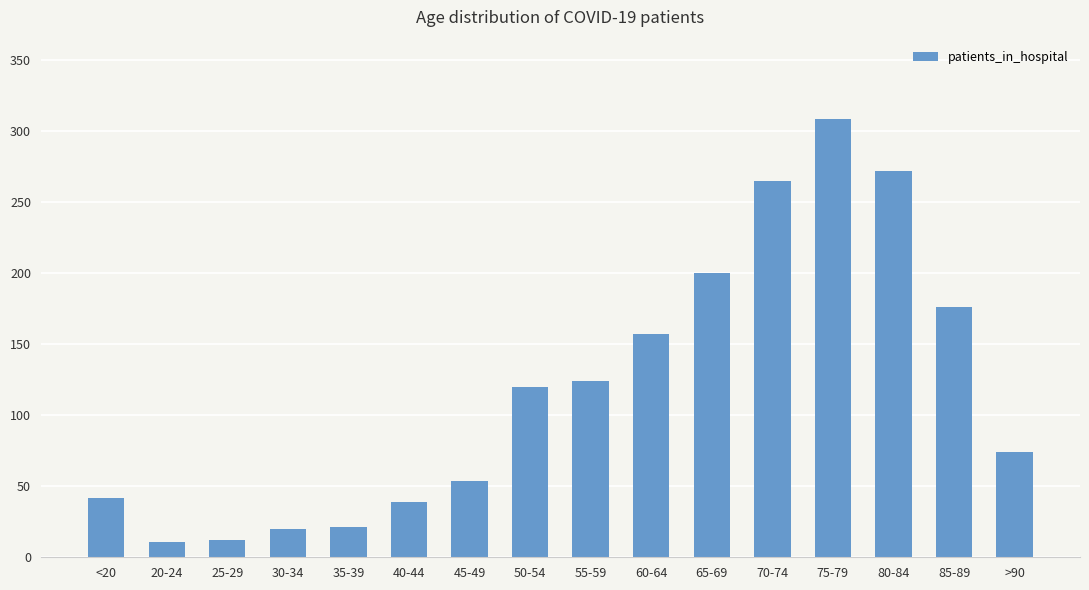

How many categories are shown in the chart?

16